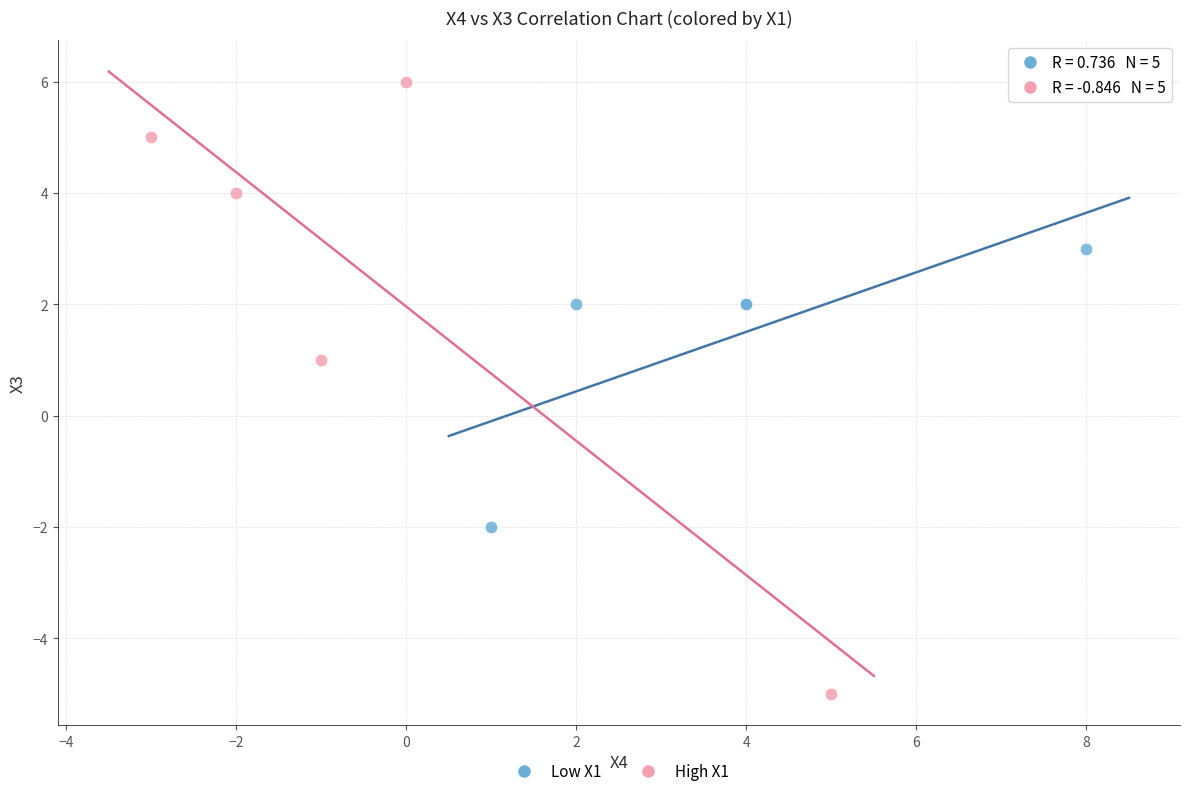

Which series has the widest spread of Y values?

High X1